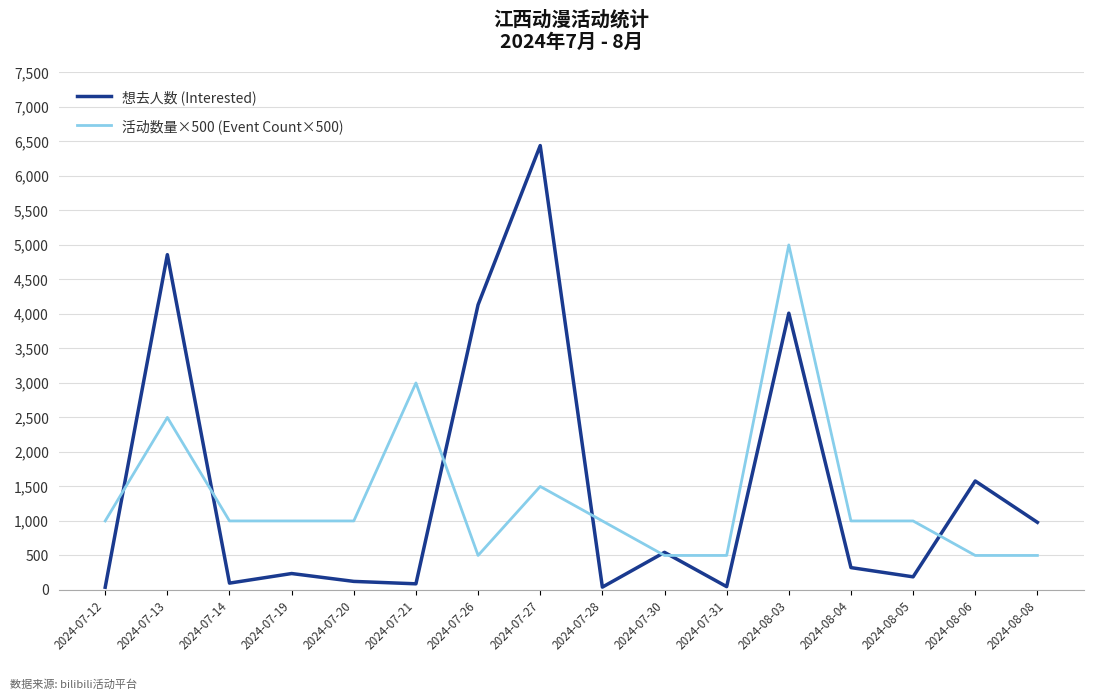

Where is the first local minimum for 想去人数 (Interested)?

2024-07-14